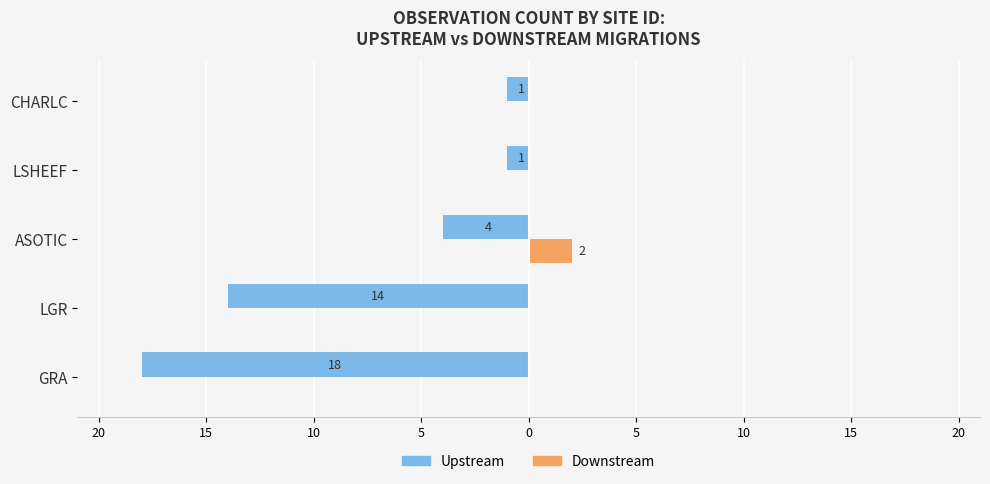

List the series in order of their overall mean, highest first.

Downstream, Upstream